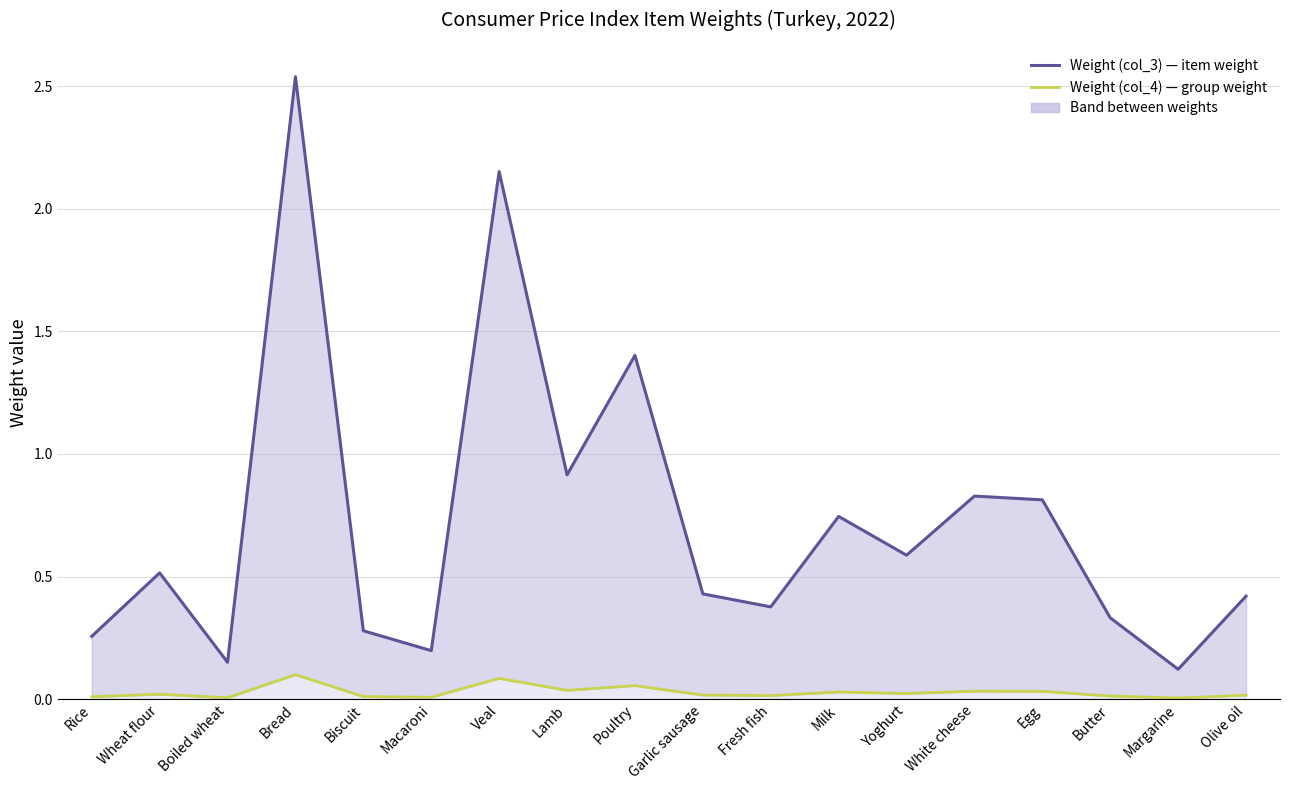

What is the total value across all series at Poultry?

1.5